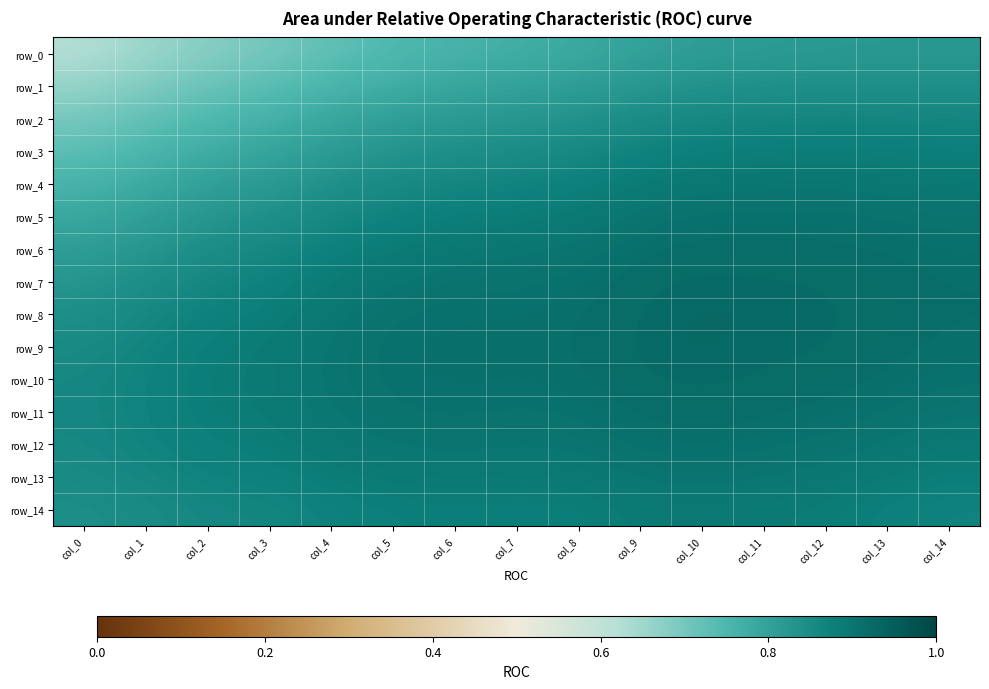

The value of row_10 at col_3 is 0.9. True or false?

True